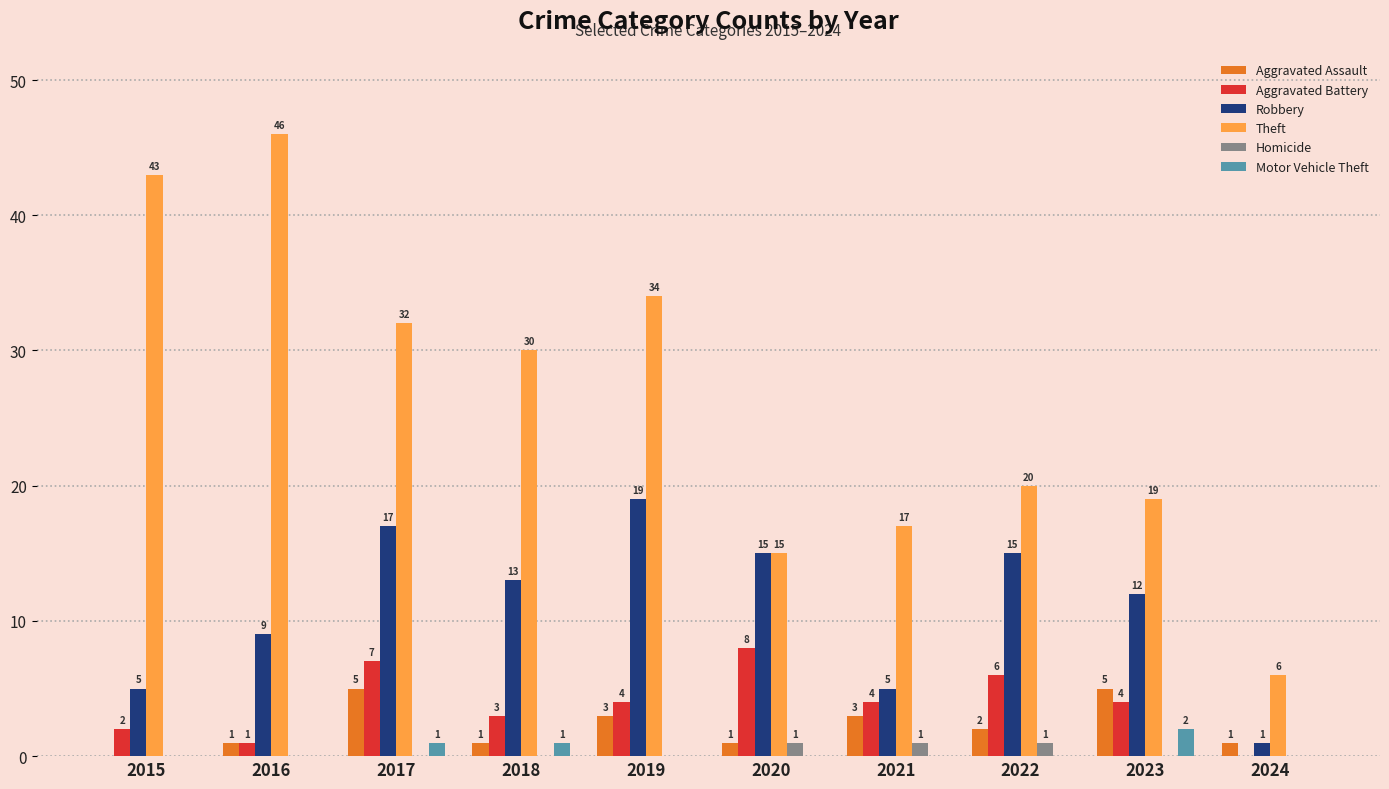

True or false: Homicide has a value of 1 at 2022.

True